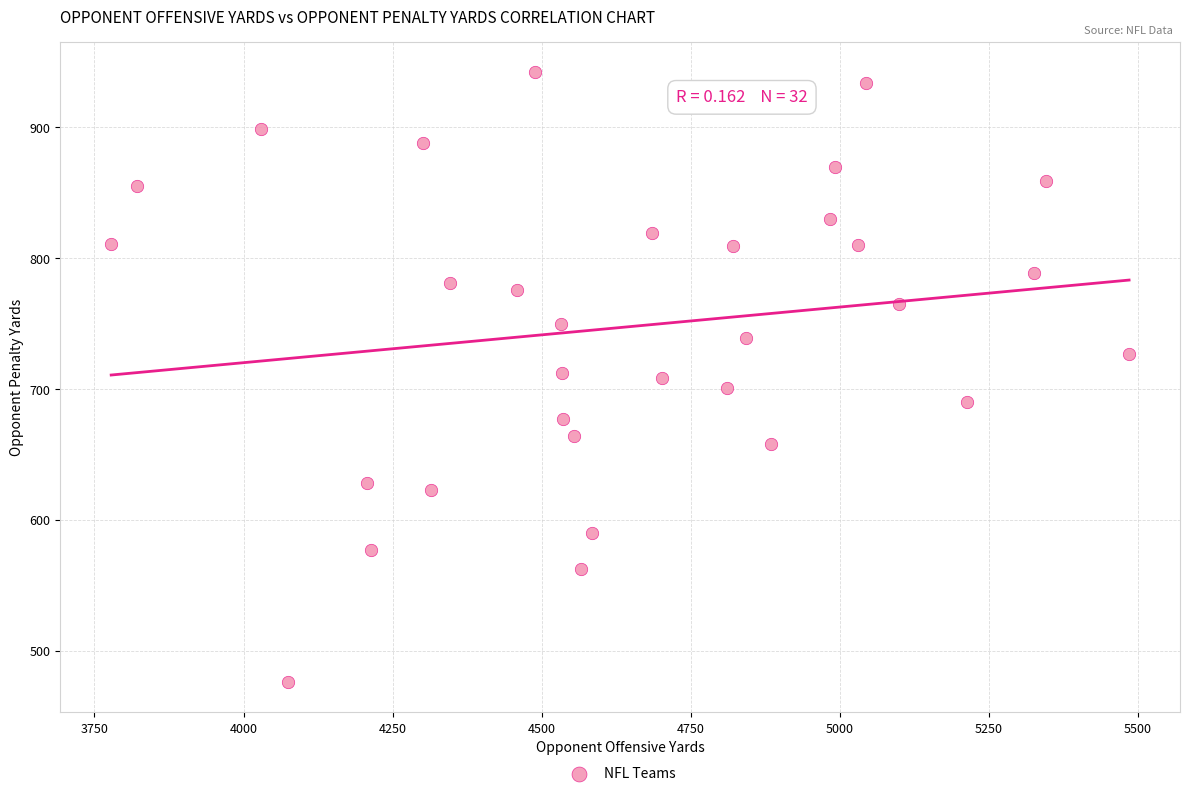

What is the range of X values (max minus min)?

1707